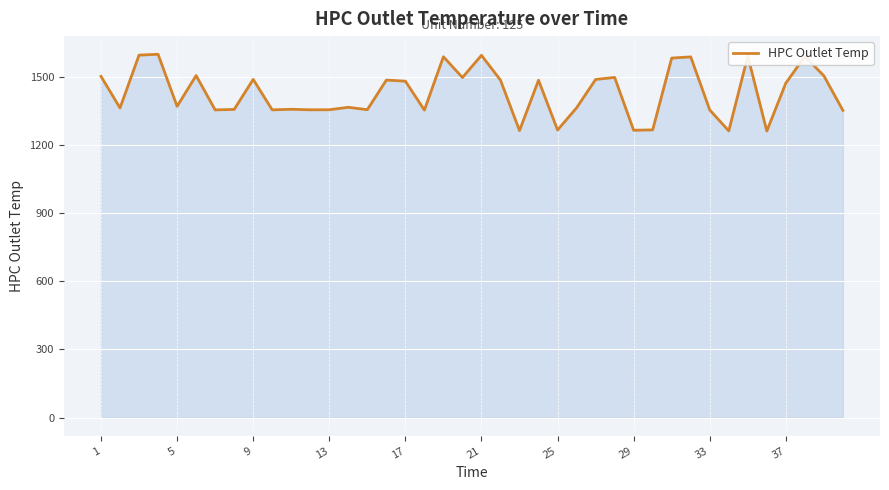

True or false: the data has more than 1 interior local peaks.

True